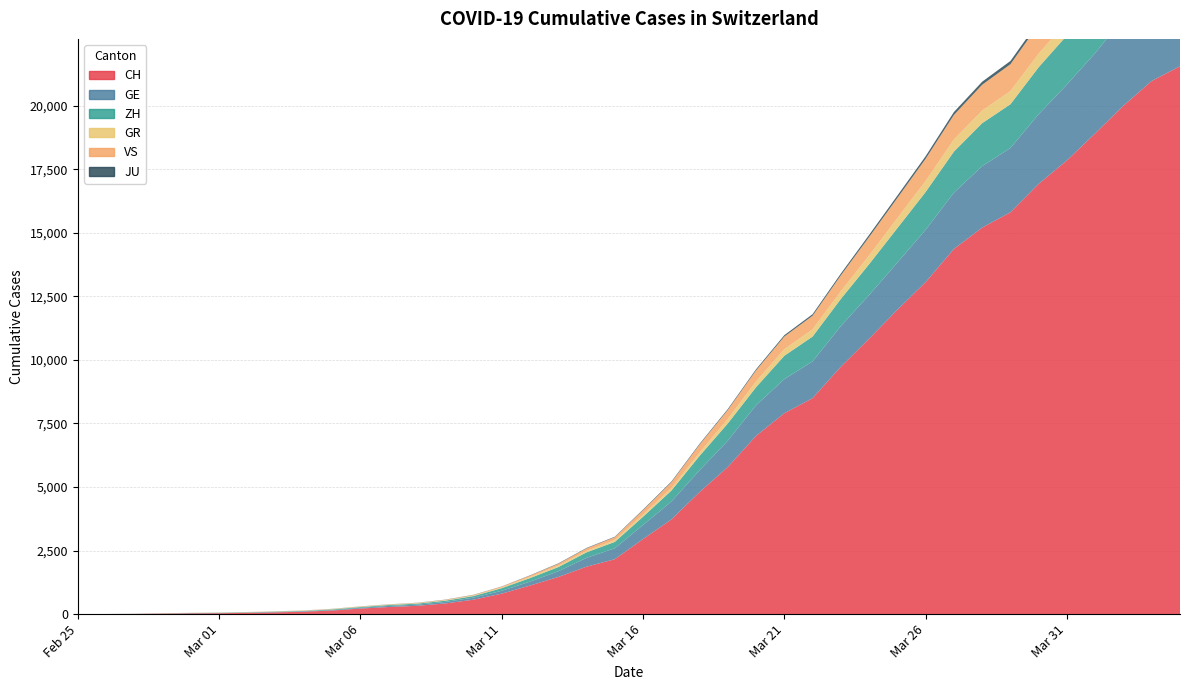

Reading left to right, what are all the values shown in this chart?

CH: 0=0	1=4	2=8	3=20	4=30	5=36	6=50	7=69	8=97	9=142	10=219	11=280	12=327	13=419	14=569	15=806	16=1124	17=1461	18=1866	19=2160	20=2954	21=3722	22=4801	23=5788	24=7014	25=7904	26=8498	27=9735	28=10838	29=11975	30=13064	31=14367	32=15207	33=15809	34=16928	35=17852	36=18915	37=20005	38=20978	39=21554
GE: 0=0	1=1	2=1	3=5	4=9	5=10	6=11	7=14	8=16	9=20	10=30	11=43	12=45	13=60	14=79	15=113	16=154	17=225	18=347	19=430	20=551	21=705	22=857	23=1035	24=1204	25=1342	26=1445	27=1600	28=1717	29=1856	30=2057	31=2215	32=2419	33=2530	34=2743	35=2984	36=3160	37=3445	38=3650	39=3788
ZH: 0=0	1=0	2=2	3=2	4=6	5=7	6=10	7=13	8=15	9=23	10=29	11=34	12=40	13=49	14=62	15=101	16=140	17=163	18=218	19=250	20=326	21=429	22=568	23=679	24=711	25=919	26=978	27=1067	28=1213	29=1357	30=1489	31=1616	32=1690	33=1722	34=1848	35=1936	36=2125	37=2289	38=2417	39=2450
GR: 0=0	1=2	2=2	3=6	4=6	5=6	6=9	7=9	8=12	9=14	10=16	11=17	12=18	13=18	14=22	15=31	16=43	17=53	18=56	19=71	20=84	21=101	22=128	23=182	24=226	25=258	26=284	27=300	28=343	29=393	30=433	31=474	32=495	33=519	34=535	35=547	36=592	37=622	38=649	39=657
VS: 0=0	1=0	2=0	3=1	4=1	5=2	6=3	7=3	8=4	9=5	10=6	11=7	12=12	13=17	14=22	15=30	16=53	17=76	18=98	19=115	20=172	21=225	22=312	23=349	24=436	25=498	26=535	27=628	28=728	29=793	30=874	31=968	32=1017	33=1055	34=1144	35=1211	36=1282	37=1334	38=1385	39=1418
JU: 0=0	1=0	2=1	3=1	4=1	5=1	6=1	7=2	8=2	9=4	10=4	11=5	12=5	13=7	14=7	15=7	16=12	17=17	18=18	19=19	20=25	21=29	22=32	23=36	24=44	25=54	26=61	27=69	28=82	29=92	30=100	31=114	32=119	33=127	34=128	35=140	36=145	37=149	38=149	39=154